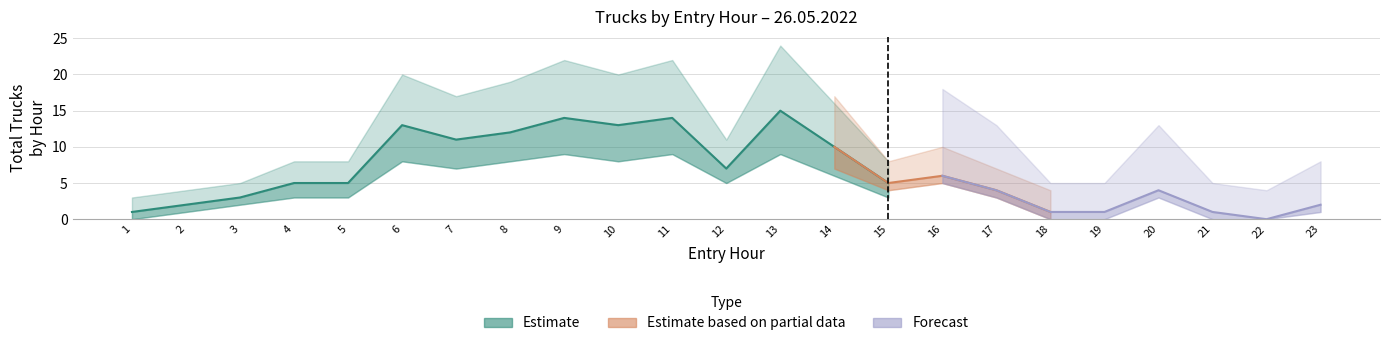

True or false: Forecast and Estimate based on partial data intersect in this chart.

False